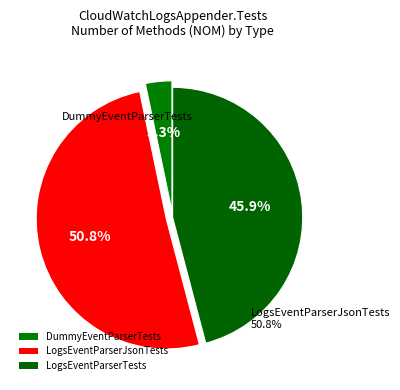

Is it true that LogsEventParserJsonTests is 60% of the pie?

False